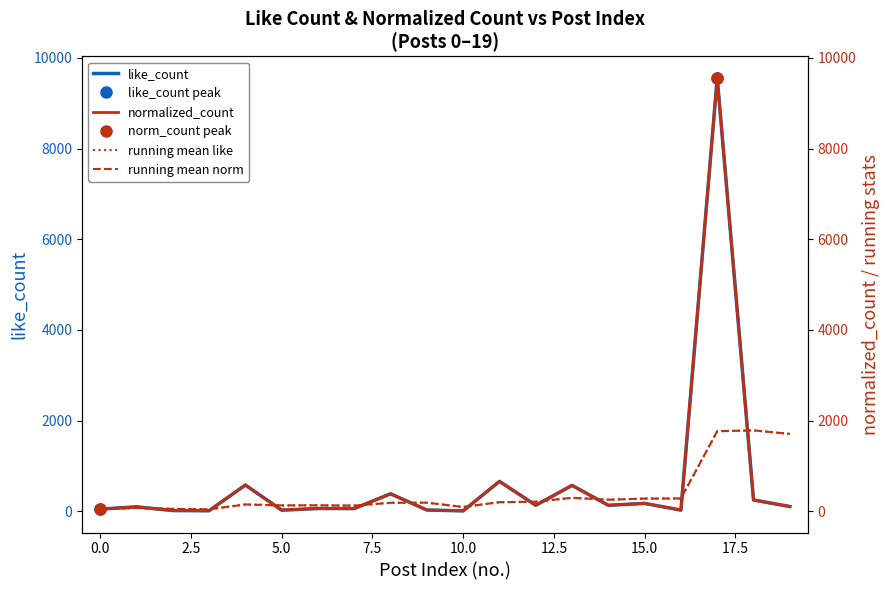

Is it true that like_count equals 3.8 at 2.5?

False